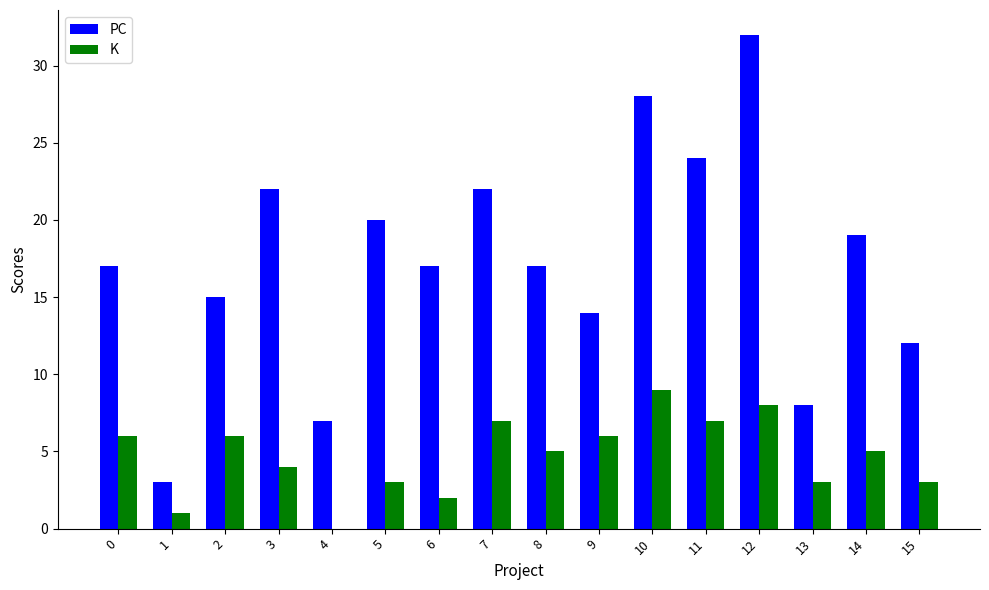

Reading right to left, list all the values displayed in this chart.

PC: 12	19	8	32	24	28	14	17	22	17	20	7	22	15	3	17
K: 3	5	3	8	7	9	6	5	7	2	3	0	4	6	1	6